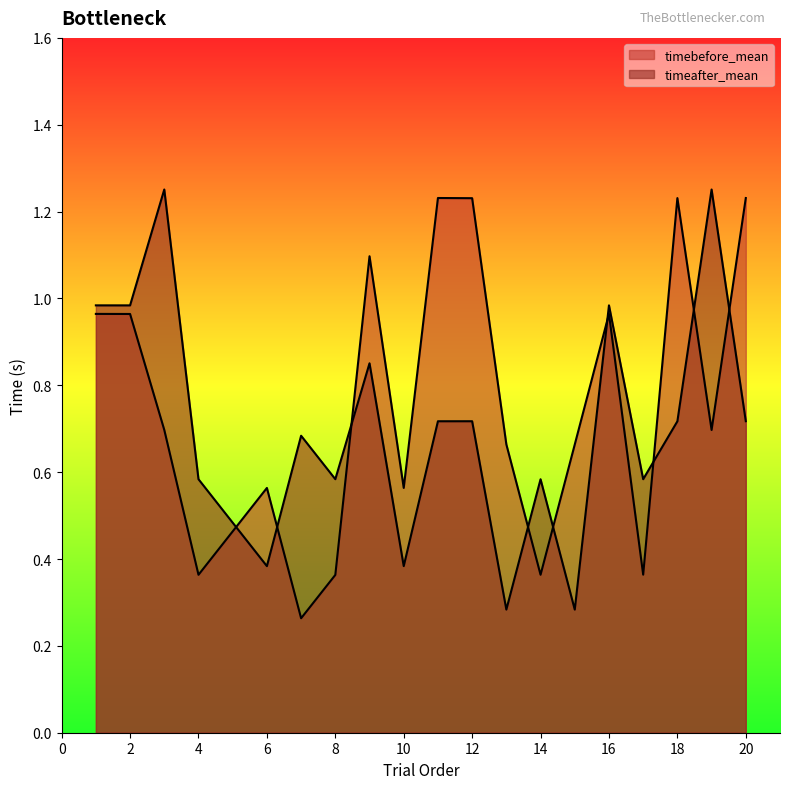

True or false: timeafter_mean and timebefore_mean cross at least once.

True